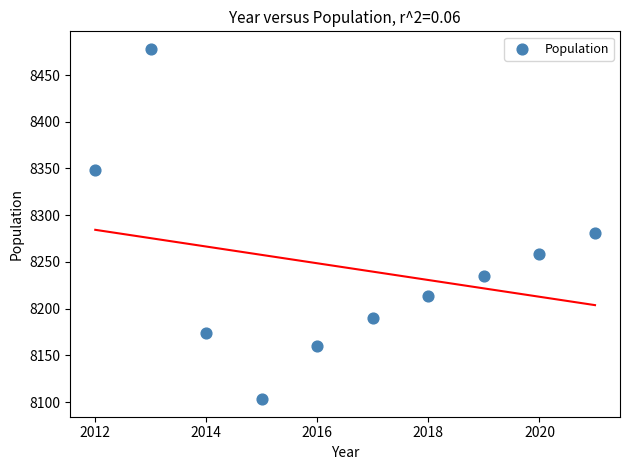

What Y value in the scatter plot is closest to 8290?

8281